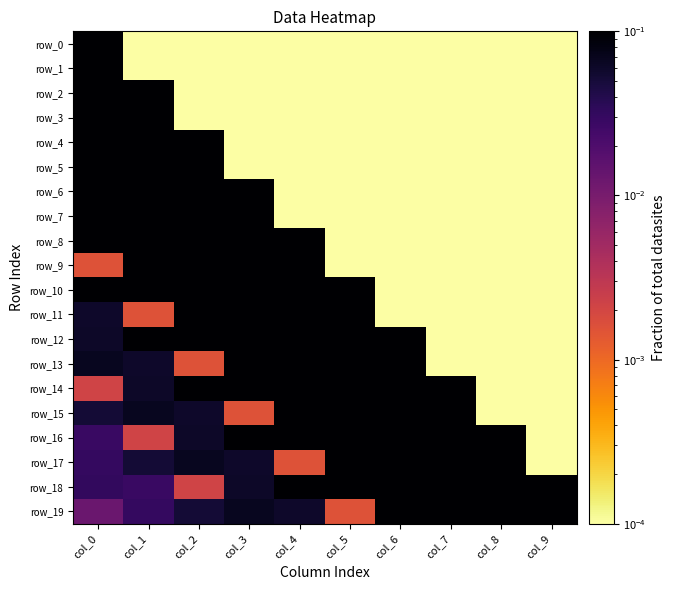

List the series in order of their peak value, highest first.

row_1, row_3, row_5, row_7, row_9, row_11, row_13, row_15, row_17, row_19, row_0, row_2, row_4, row_6, row_8, row_10, row_12, row_14, row_16, row_18